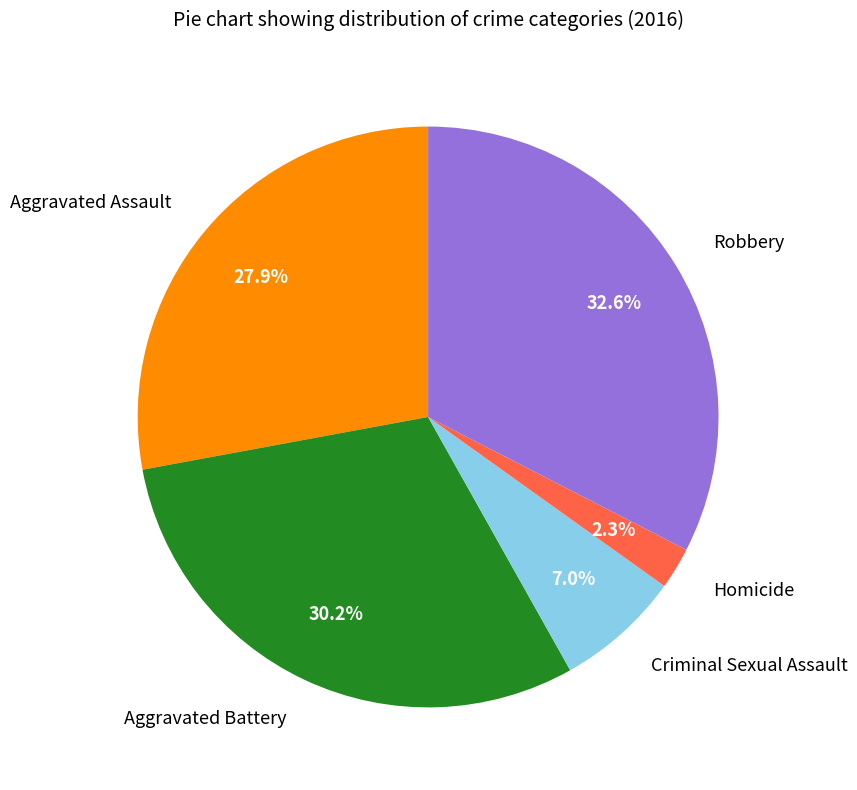

Does any single category account for the majority?

No